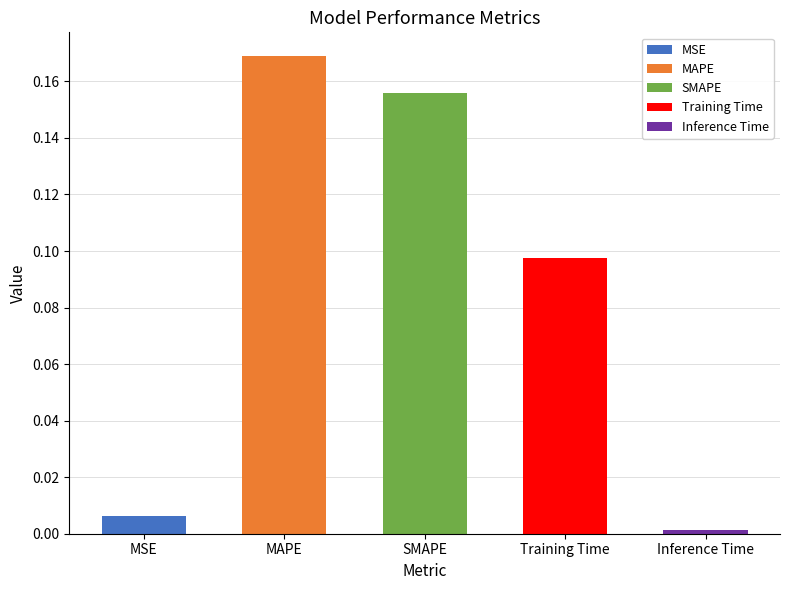

What is the sum of the values at Training Time and Inference Time?

0.1